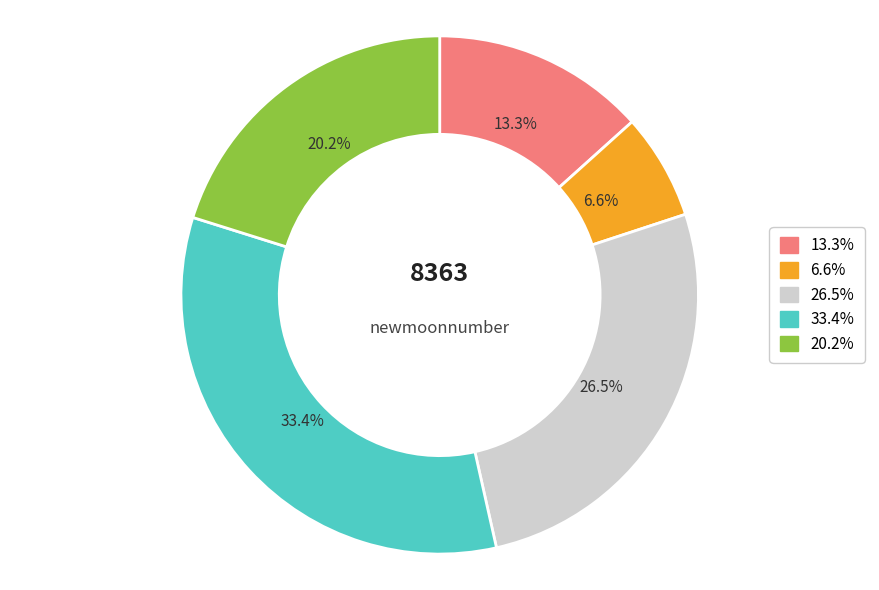

Is there a majority slice in this chart?

No